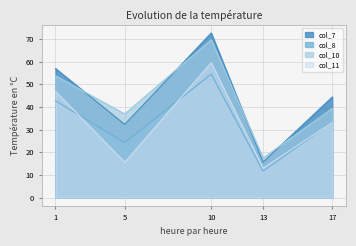

At which label does col_8 reach its minimum?

13